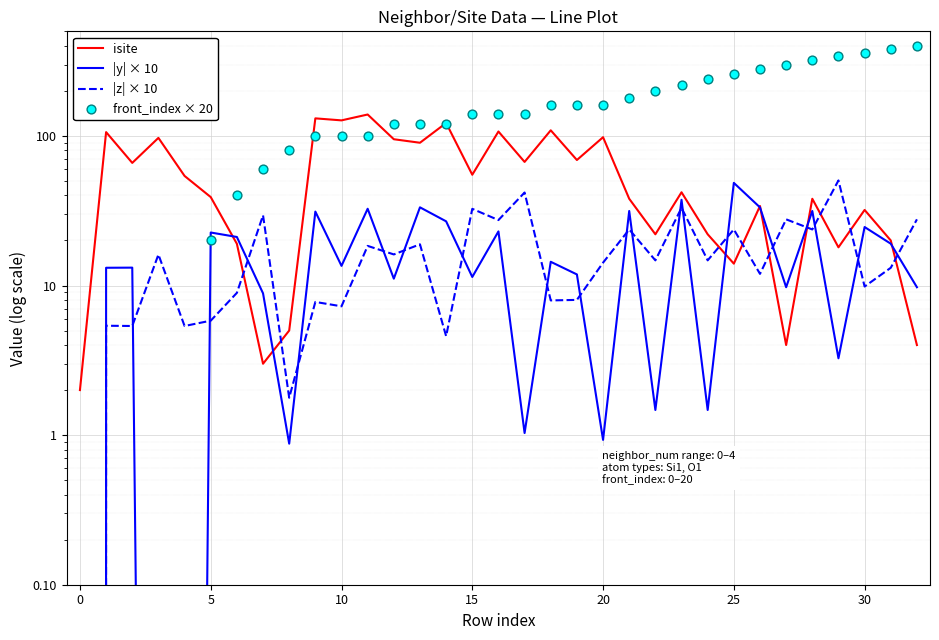

At which category is the sum across all series the highest?

32